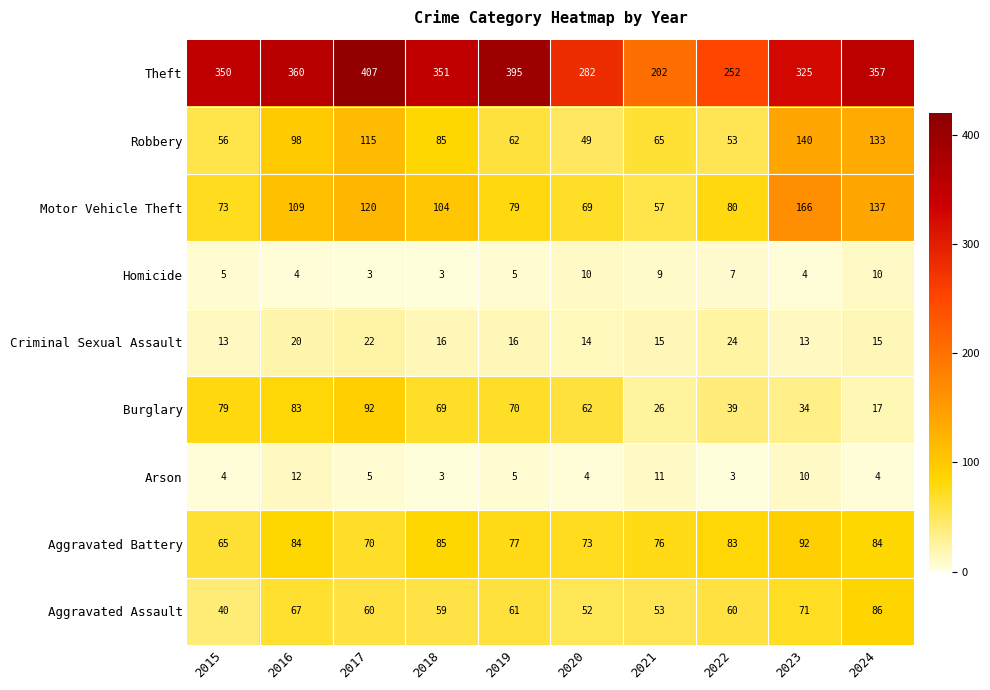

What is the difference between the maximum and second lowest values in the Robbery series?

87